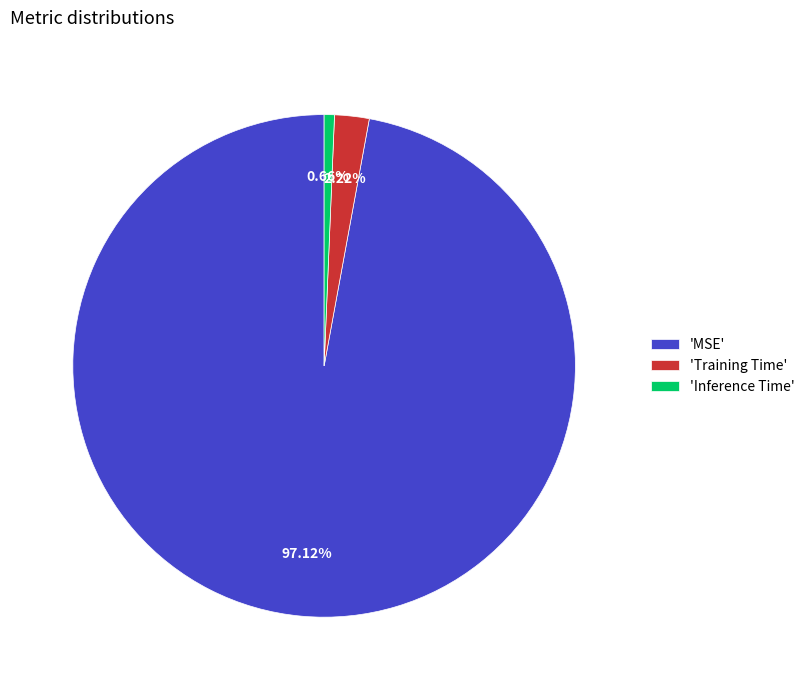

What is the majority slice?

'MSE'